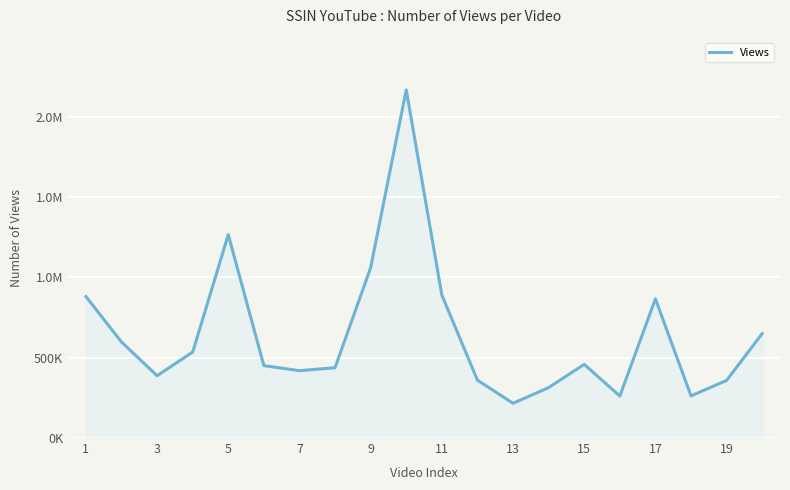

Does the chart display data point markers on the line(s)?

No